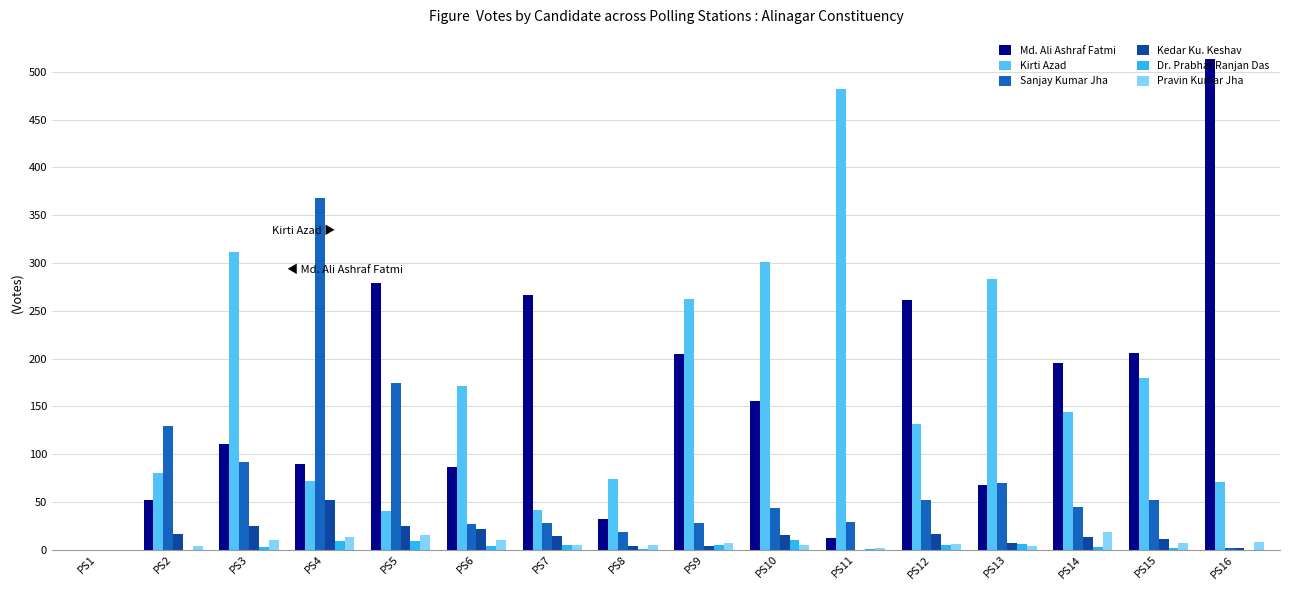

What is the sum of all Pravin Kumar Jha values?

119